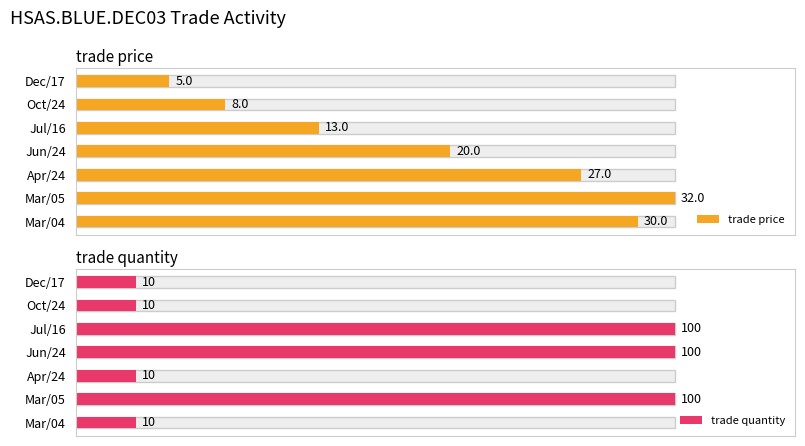

How many trade quantity values are between 10 and 100?

7